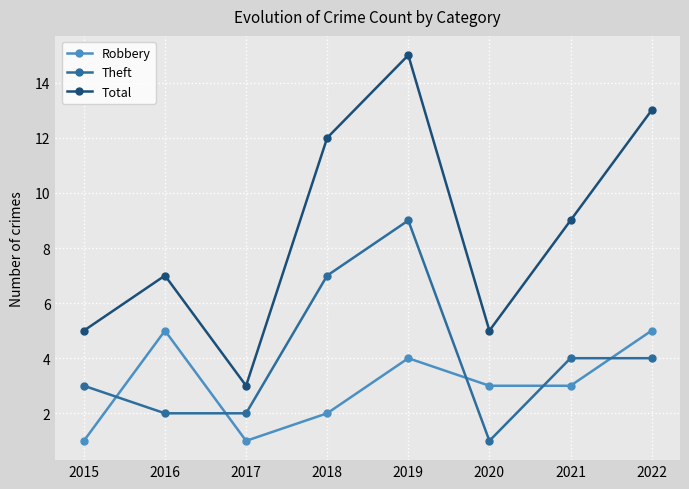

At which category does the chart reach its peak across all series?

2019